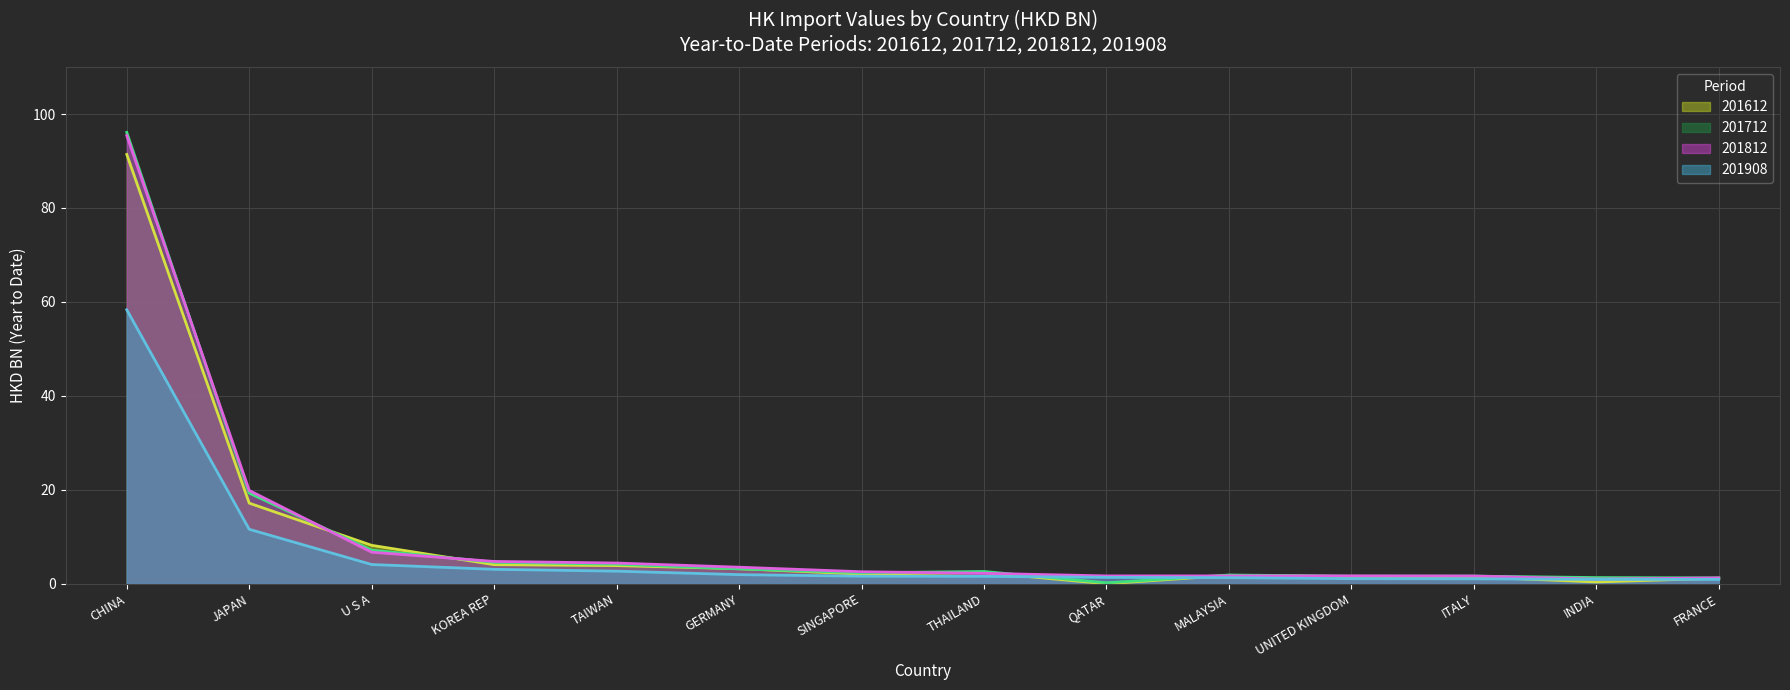

Which series has the widest spread of values?

201712